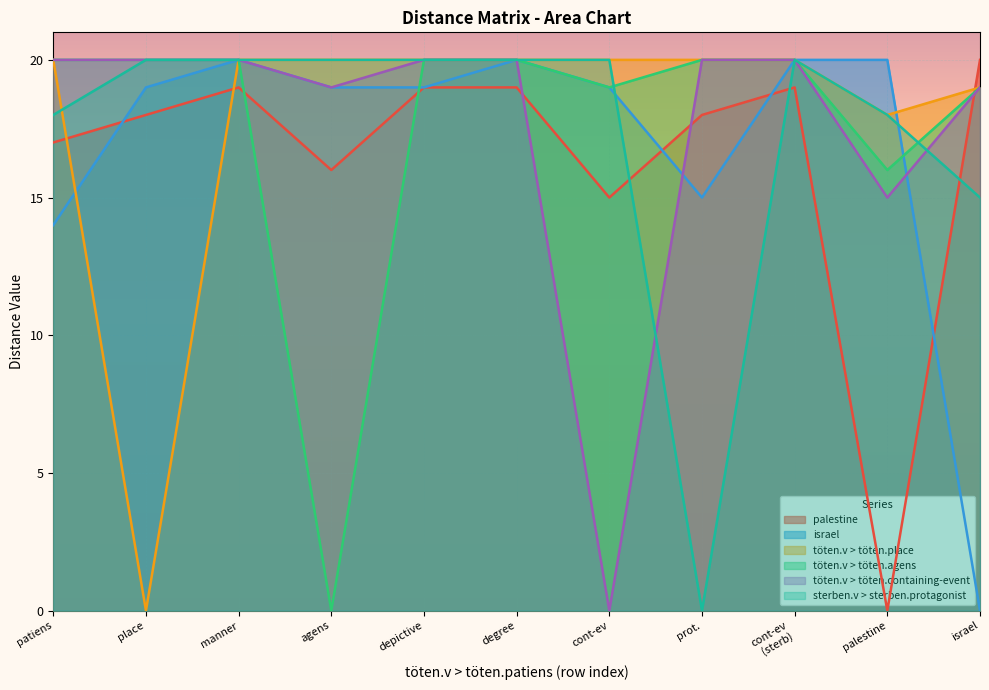

What is the difference between the highest and lowest values at palestine?

20